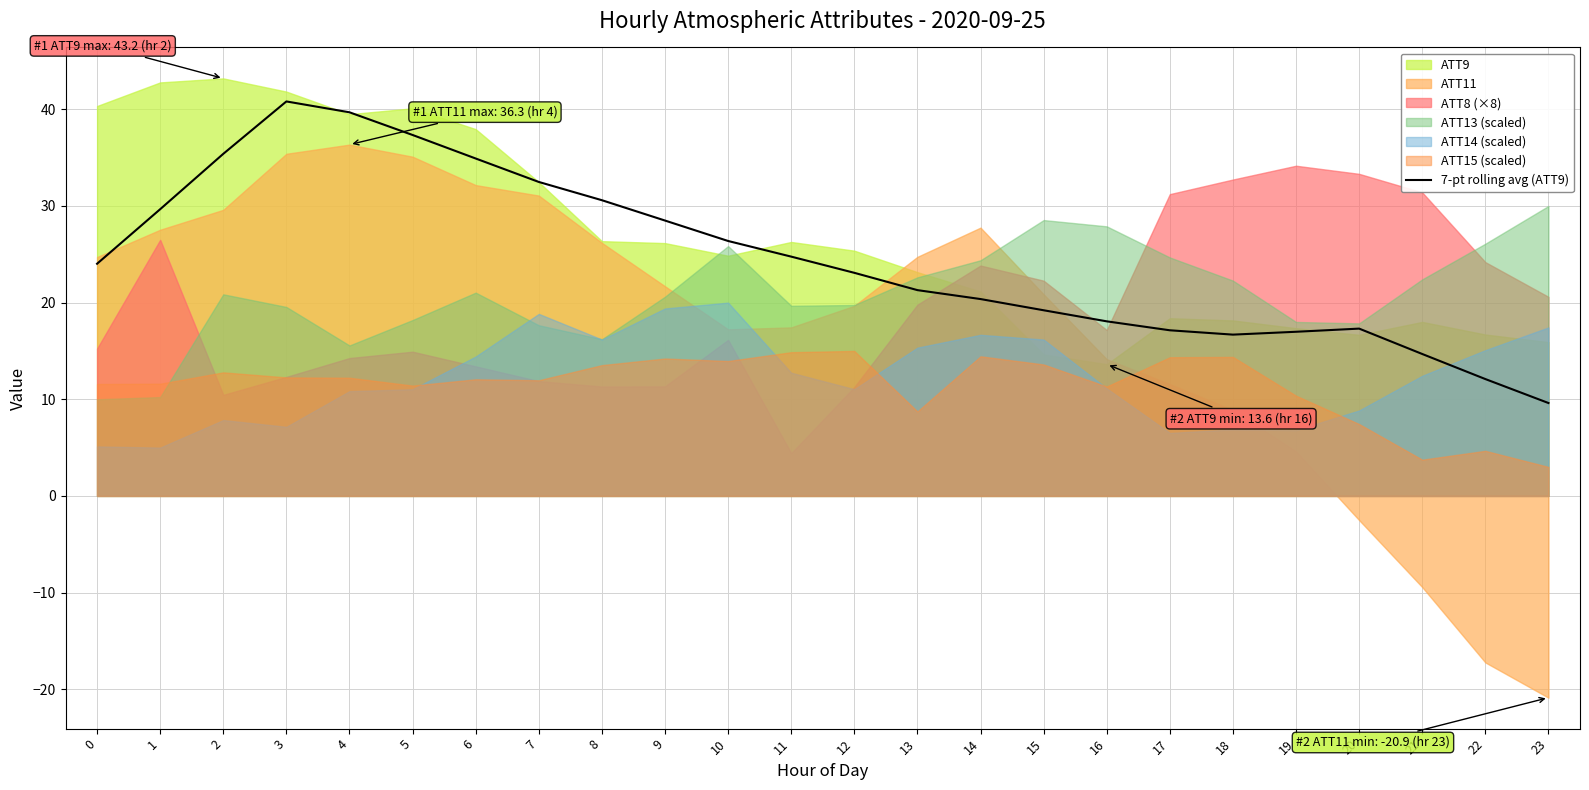

The 7-pt rolling avg (ATT9) series shows 14.7 at 21. True or false?

True